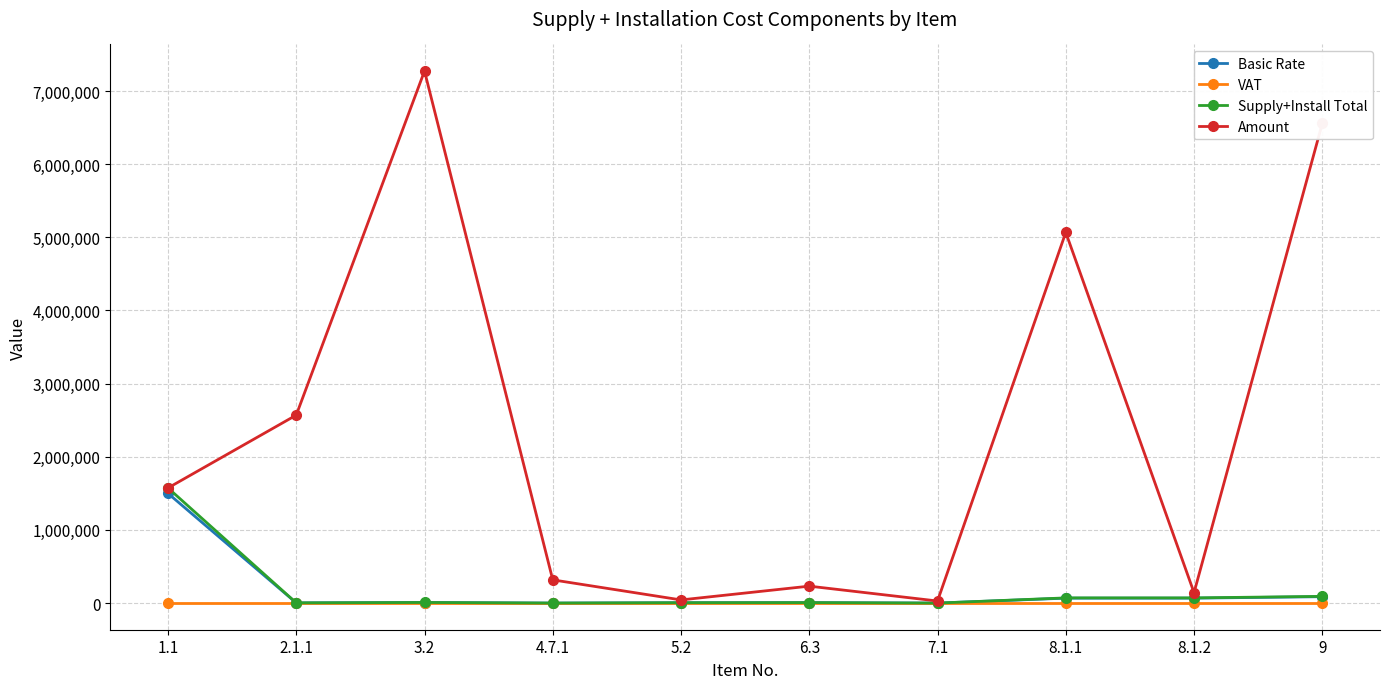

What is the spread (max minus min) of values at 9?

6556901.0